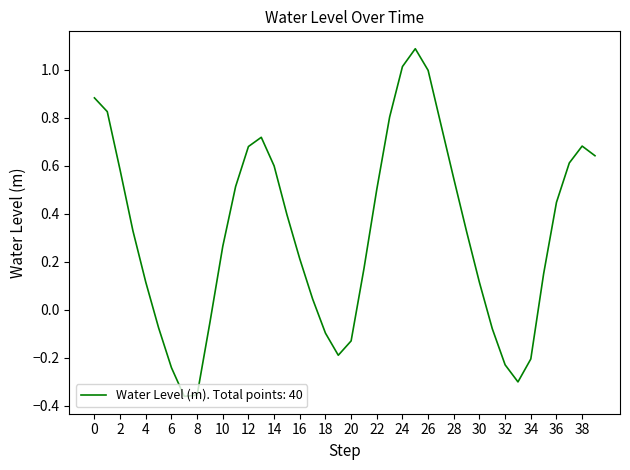

What is the difference between the maximum and minimum values?

1.4